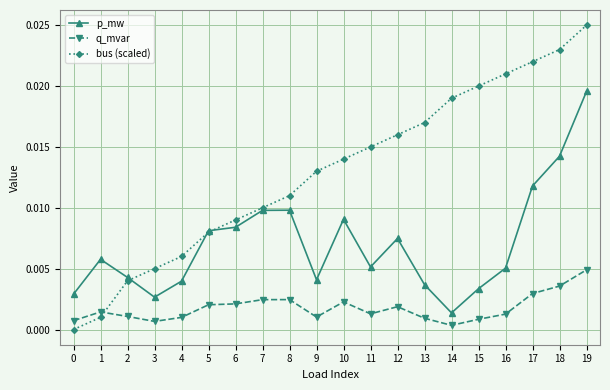

How many values in the bus (scaled) series exceed 0?

19